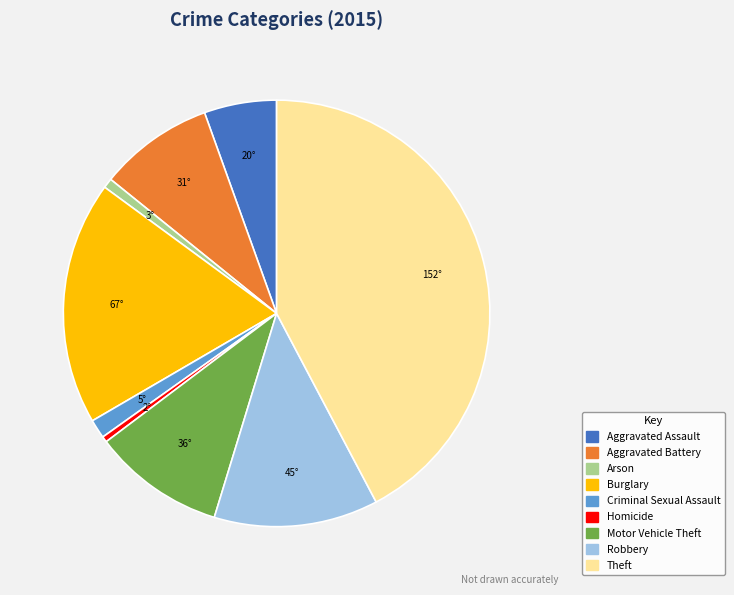

Is it true that Motor Vehicle Theft is 1% of the pie?

False